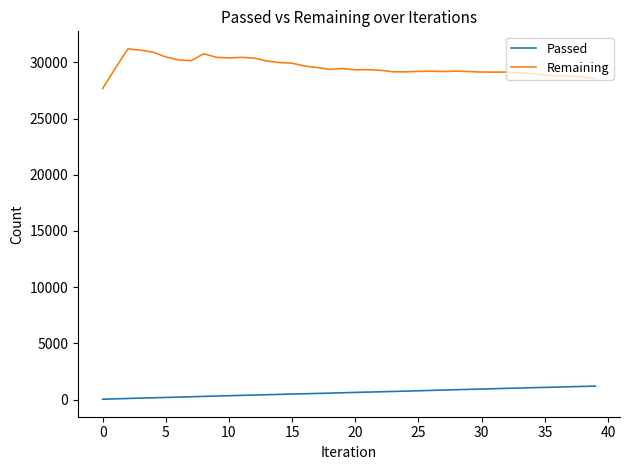

Which series has the widest spread of values?

Remaining